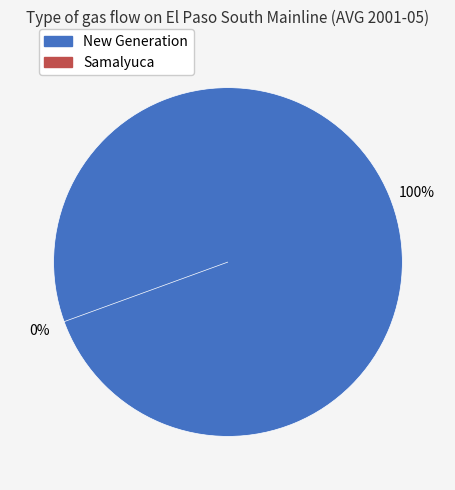

What percentage do Samalyuca and New Generation together represent?

100.0%